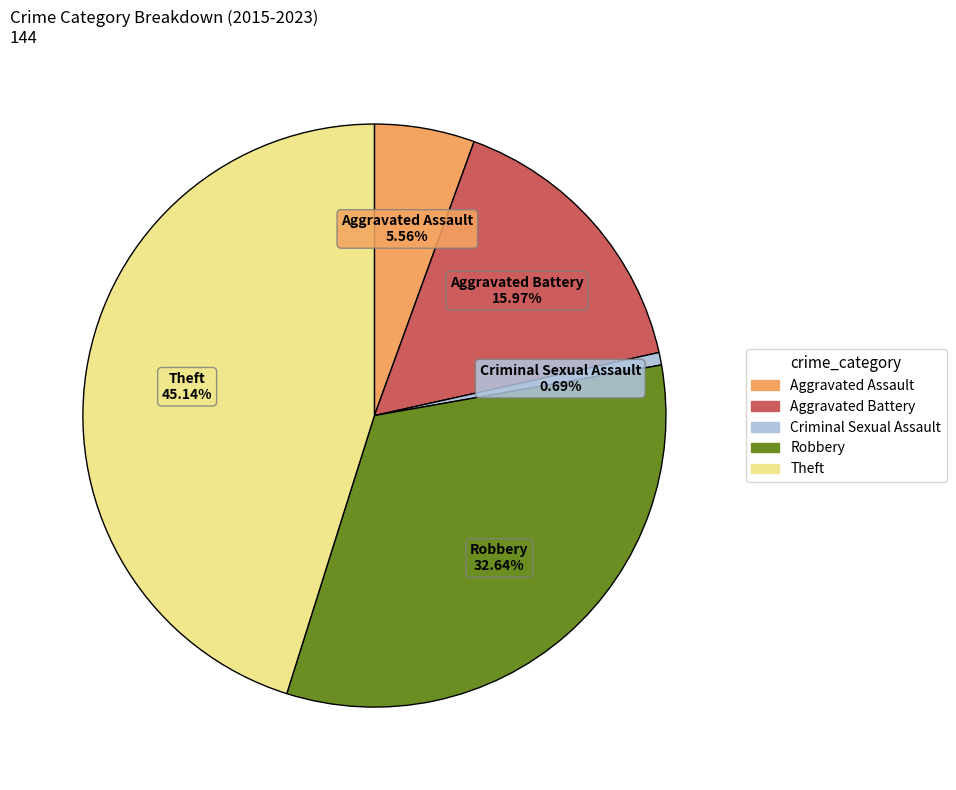

What percentage do Aggravated Assault and Aggravated Battery together represent?

21.5%